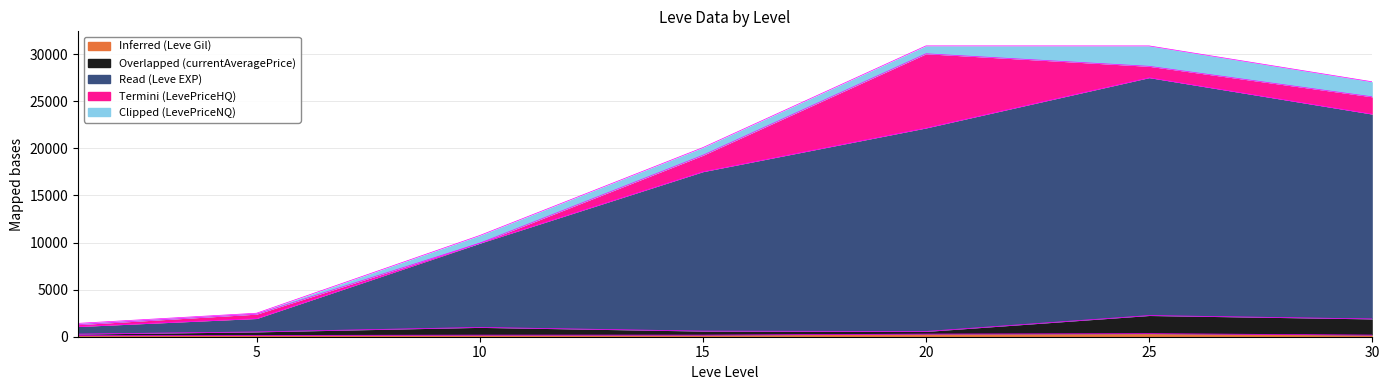

True or false: Read (Leve EXP) and Inferred (Leve Gil) cross at least once.

False